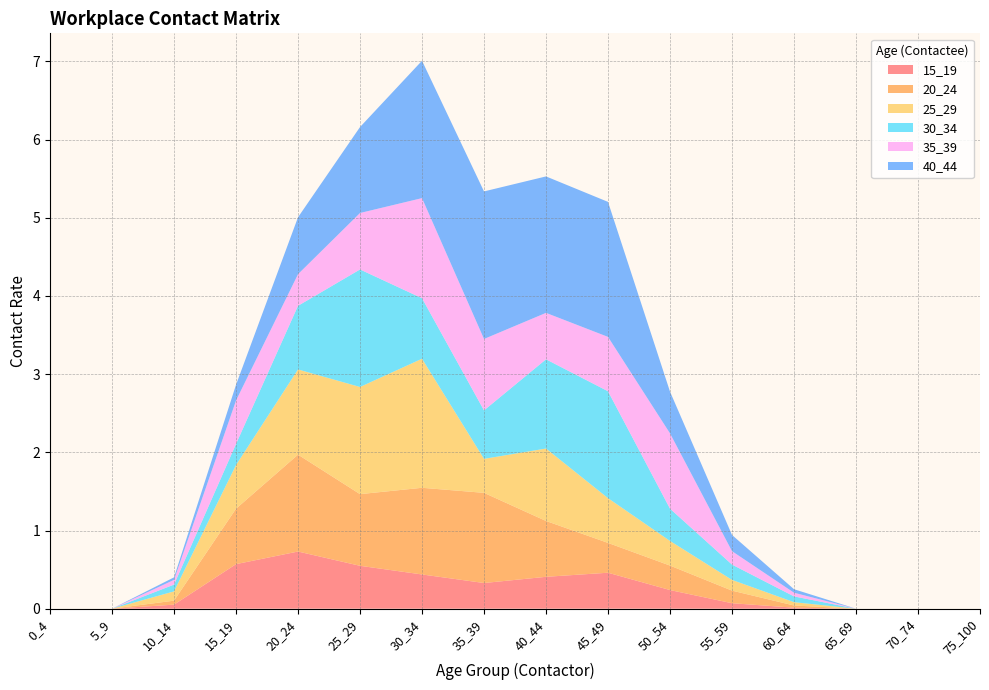

Reading left to right, transcribe all the data shown in this chart.

15_19: 0_4=0.0	5_9=0.0	10_14=0.1	15_19=0.6	20_24=0.7	25_29=0.5	30_34=0.4	35_39=0.3	40_44=0.4	45_49=0.5	50_54=0.2	55_59=0.1	60_64=0.0	65_69=0.0	70_74=0.0	75_100=0.0
20_24: 0_4=0.0	5_9=0.0	10_14=0.1	15_19=0.7	20_24=1.2	25_29=0.9	30_34=1.1	35_39=1.2	40_44=0.7	45_49=0.4	50_54=0.3	55_59=0.2	60_64=0.0	65_69=0.0	70_74=0.0	75_100=0.0
25_29: 0_4=0.0	5_9=0.0	10_14=0.1	15_19=0.6	20_24=1.1	25_29=1.4	30_34=1.7	35_39=0.4	40_44=0.9	45_49=0.6	50_54=0.3	55_59=0.1	60_64=0.0	65_69=0.0	70_74=0.0	75_100=0.0
30_34: 0_4=0.0	5_9=0.0	10_14=0.1	15_19=0.3	20_24=0.8	25_29=1.5	30_34=0.8	35_39=0.6	40_44=1.1	45_49=1.4	50_54=0.4	55_59=0.2	60_64=0.1	65_69=0.0	70_74=0.0	75_100=0.0
35_39: 0_4=0.0	5_9=0.0	10_14=0.1	15_19=0.6	20_24=0.4	25_29=0.7	30_34=1.3	35_39=0.9	40_44=0.6	45_49=0.7	50_54=1.0	55_59=0.2	60_64=0.0	65_69=0.0	70_74=0.0	75_100=0.0
40_44: 0_4=0.0	5_9=0.0	10_14=0.0	15_19=0.2	20_24=0.7	25_29=1.1	30_34=1.8	35_39=1.9	40_44=1.7	45_49=1.7	50_54=0.5	55_59=0.2	60_64=0.0	65_69=0.0	70_74=0.0	75_100=0.0